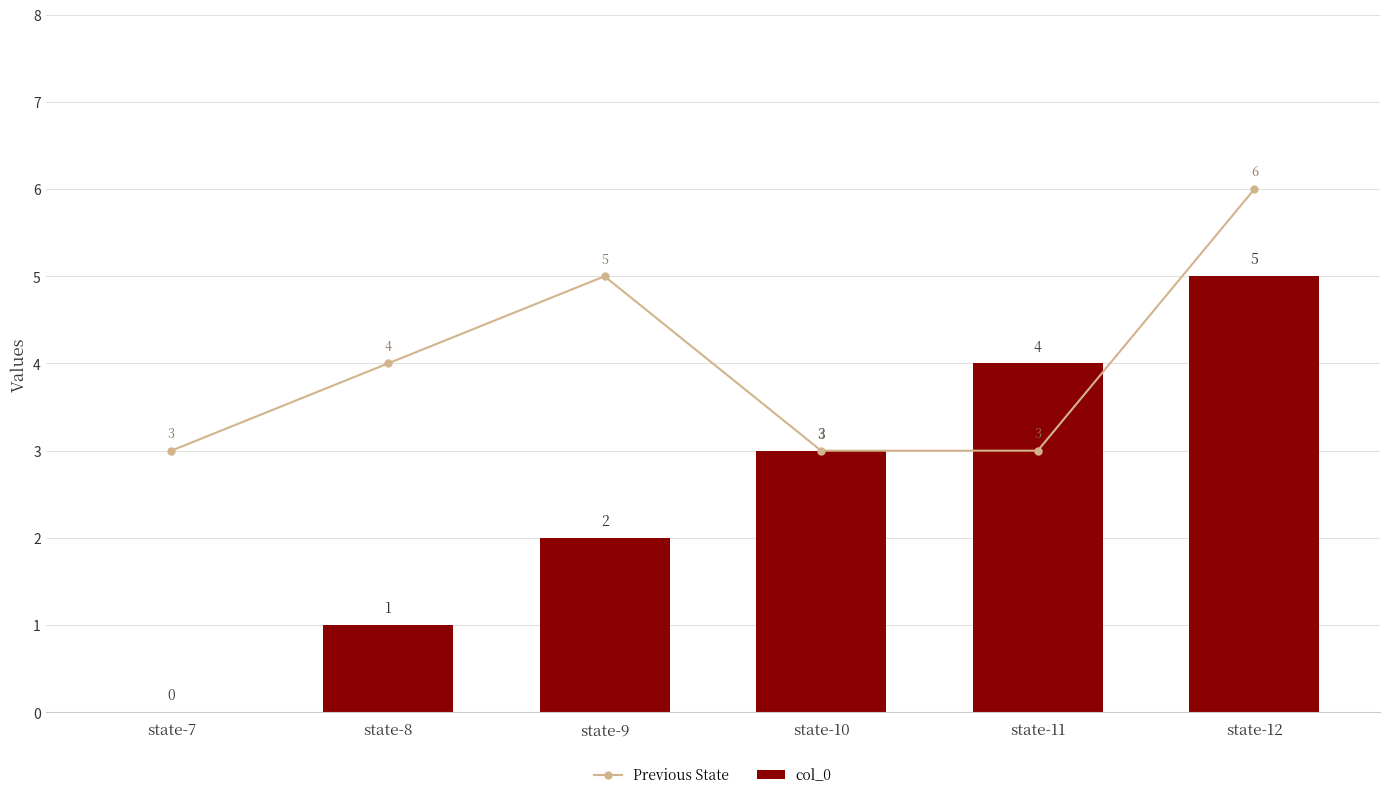

Where does the col_0 series first go above 3?

state-11